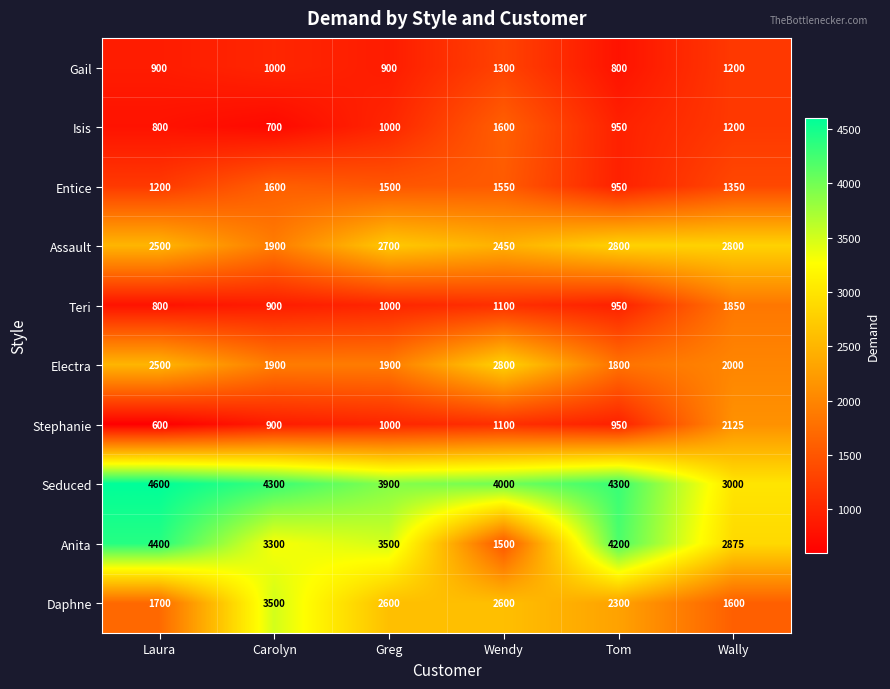

Which category has the lowest value across all series?

Laura